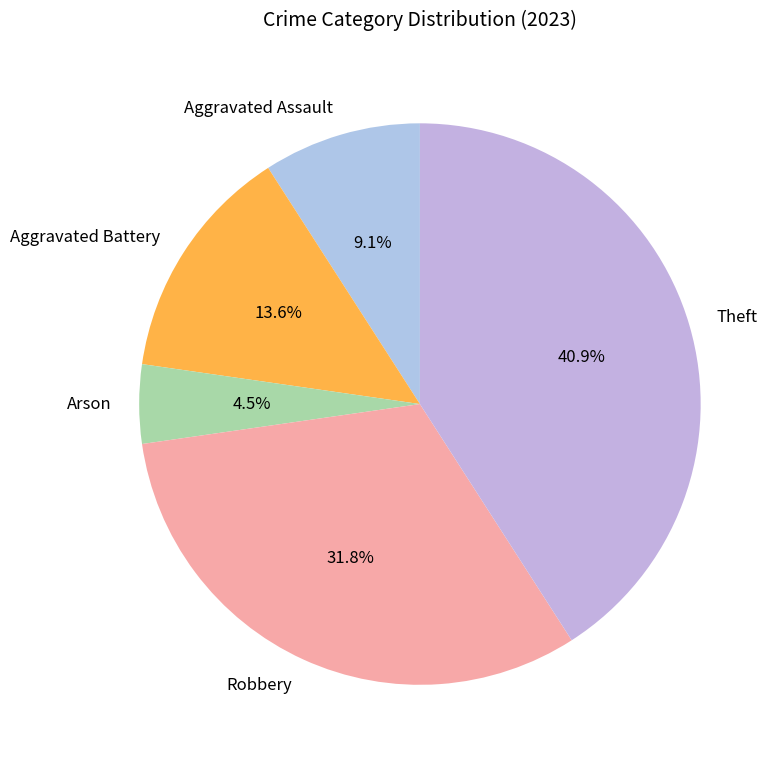

Which slice is the smallest?

Arson